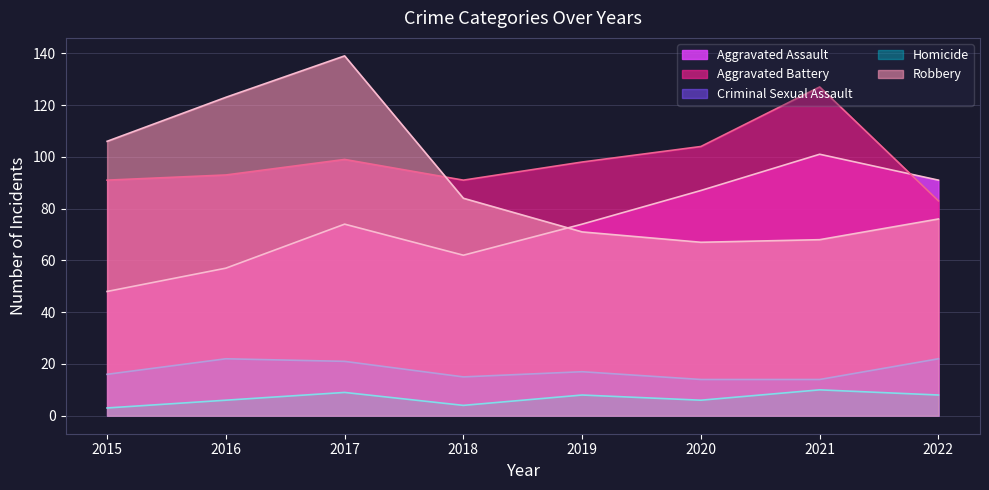

Where is the first local maximum for Criminal Sexual Assault?

2016